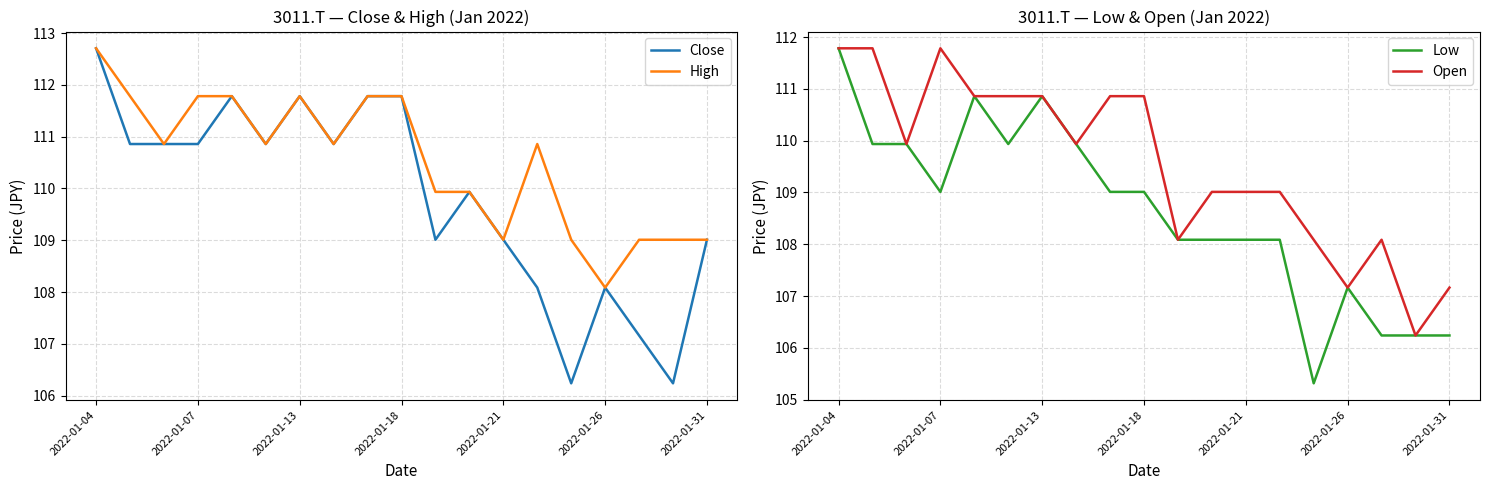

True or false: High and Low intersect in this chart.

False